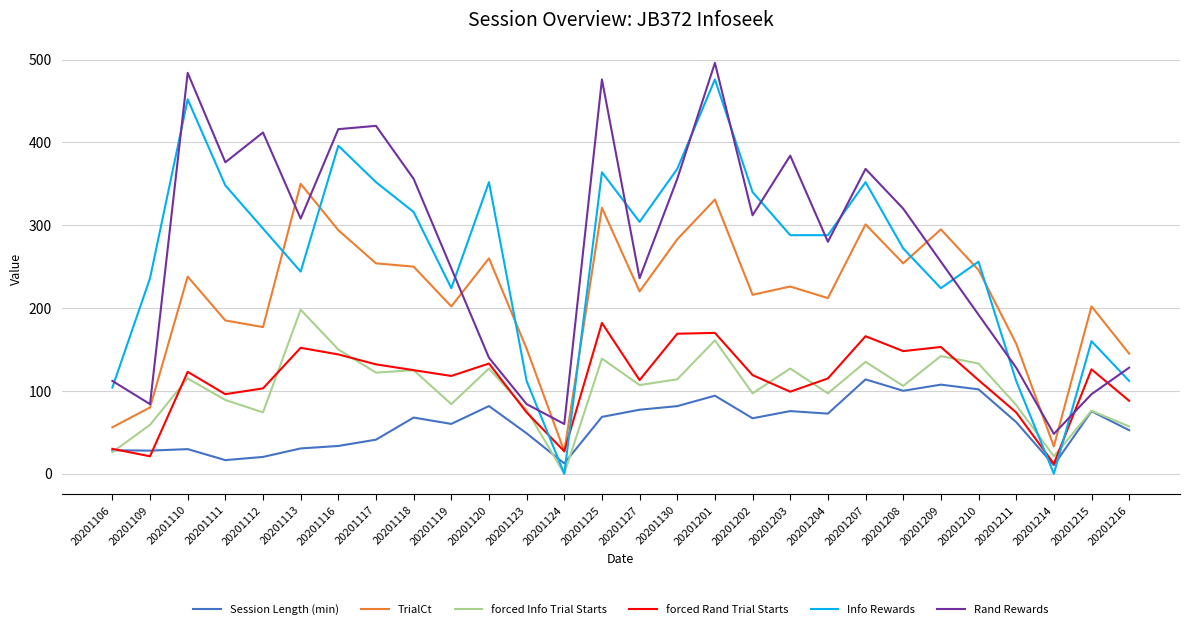

The value of TrialCt at 20201110 is 375.7. True or false?

False